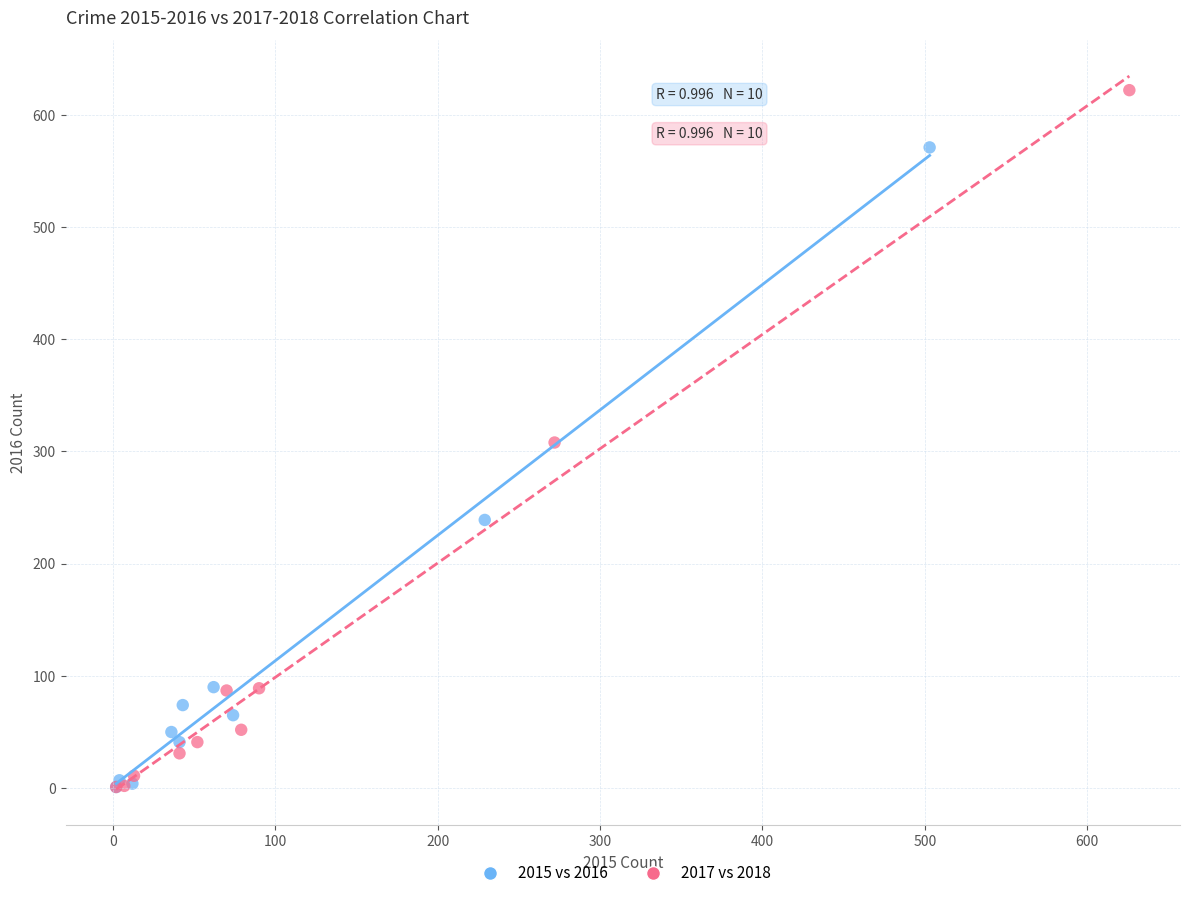

Which series has the widest spread of Y values?

2017 vs 2018